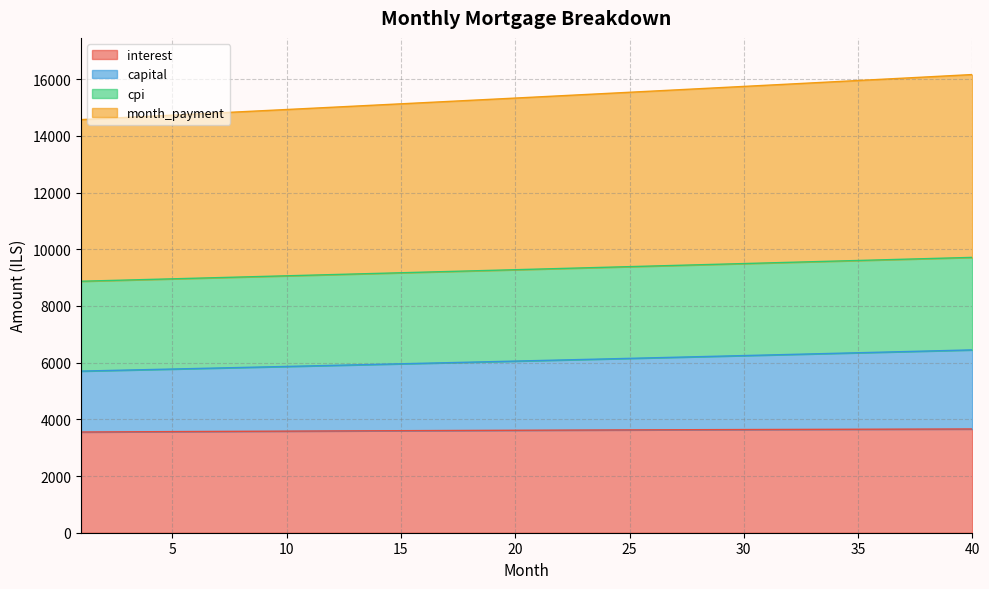

What is the sum of all interest values?

144495.9